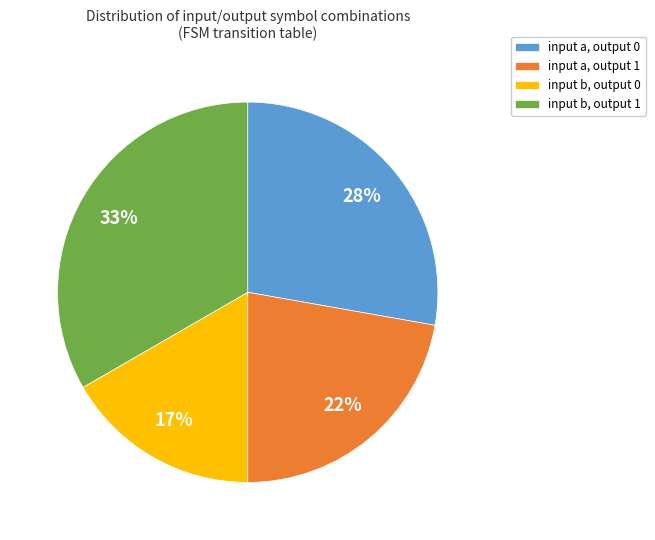

Approximately how many times larger is the value at input a, output 1 compared to input b, output 1?

0.7